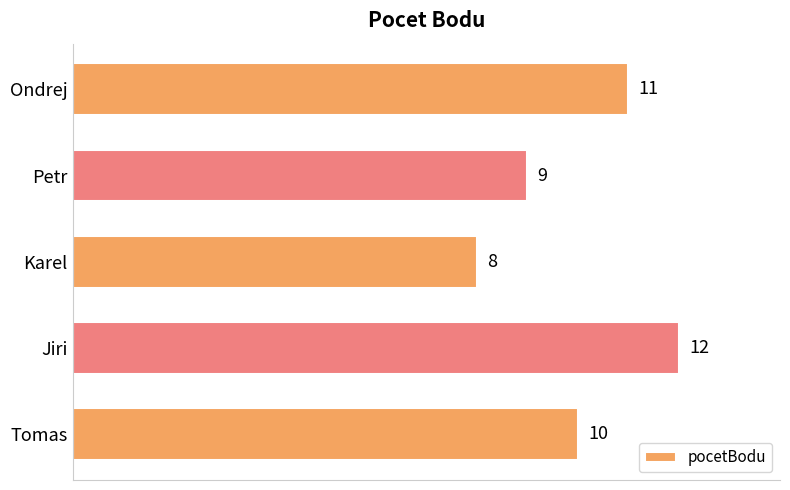

Between Tomas and Ondrej, which is larger?

Ondrej